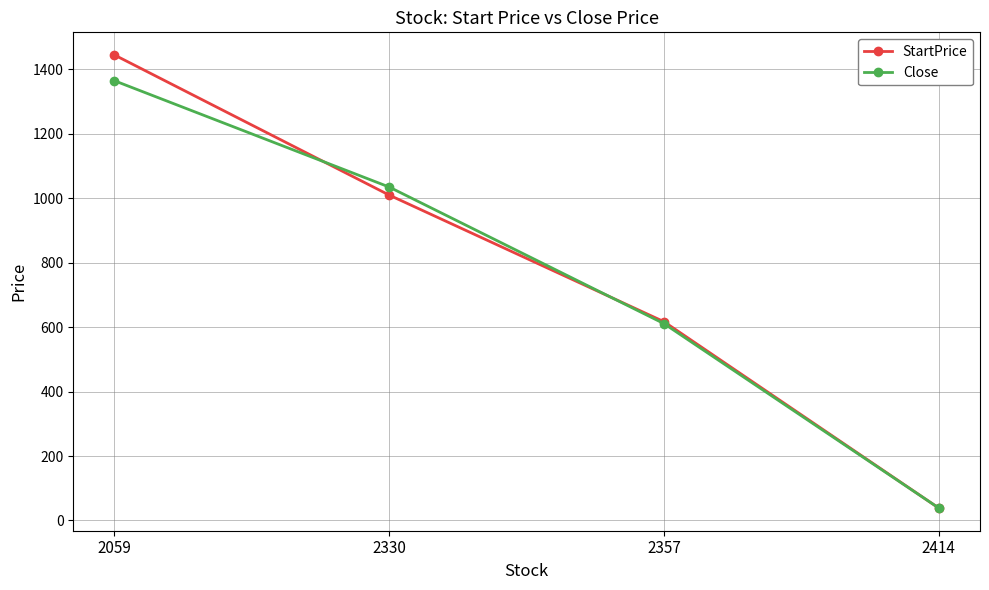

What is the sum of all Close values?

3049.7